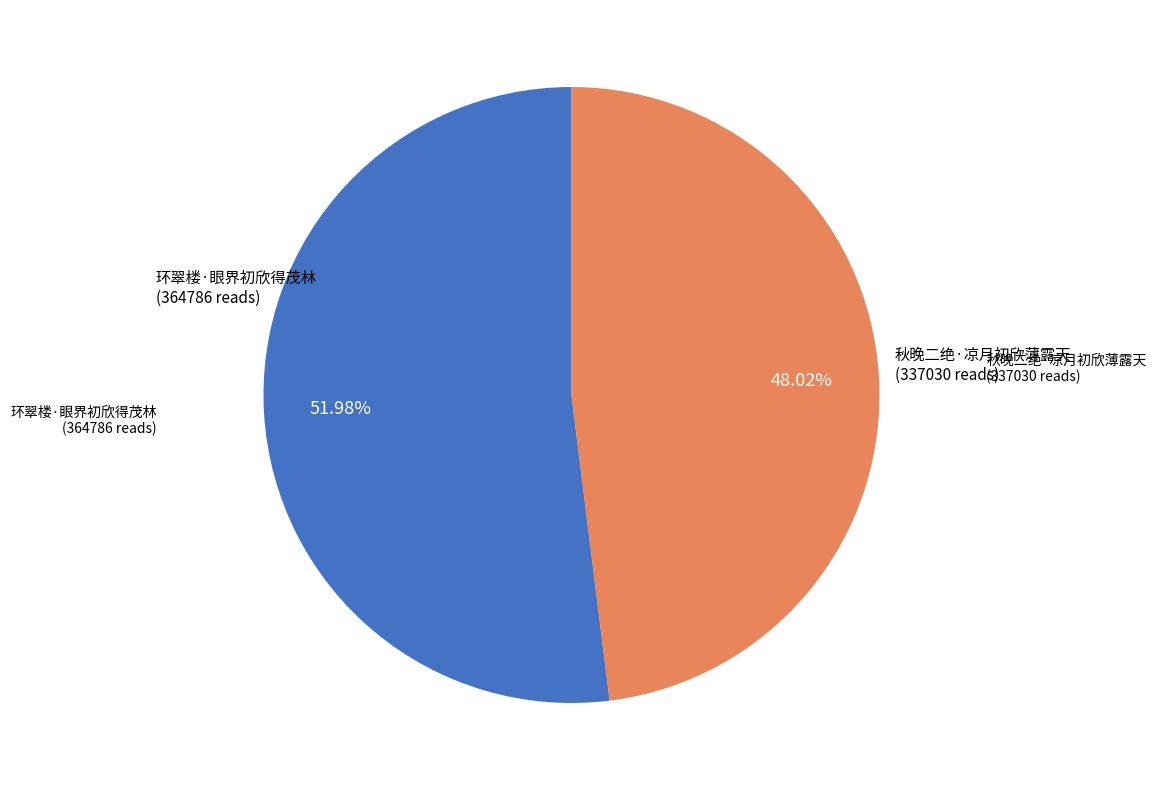

To the nearest percent, what is the difference between the largest and smallest slice percentages?

4%